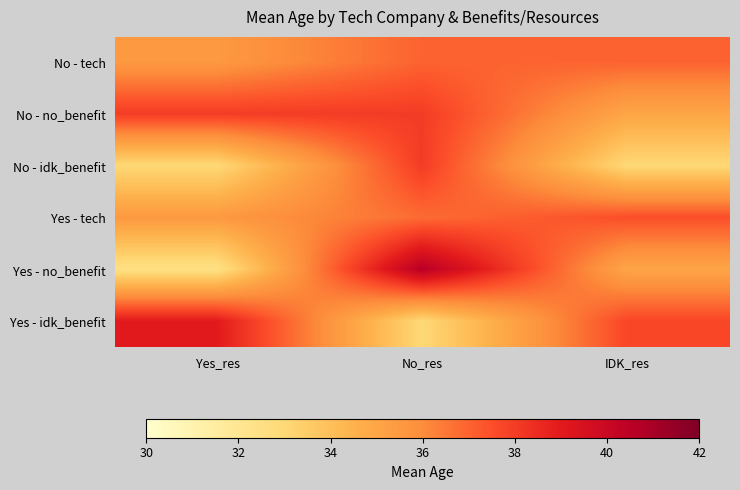

How many data points does each series have?

3